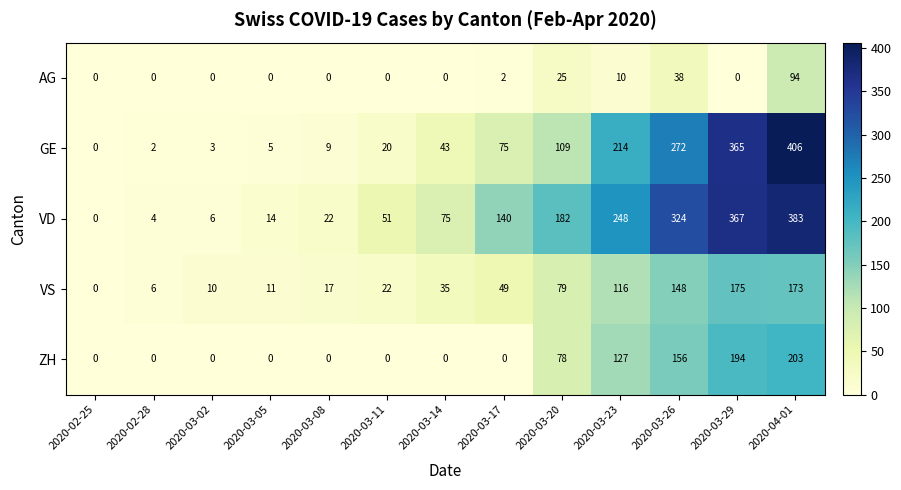

How many ZH values are between 0 and 127?

10